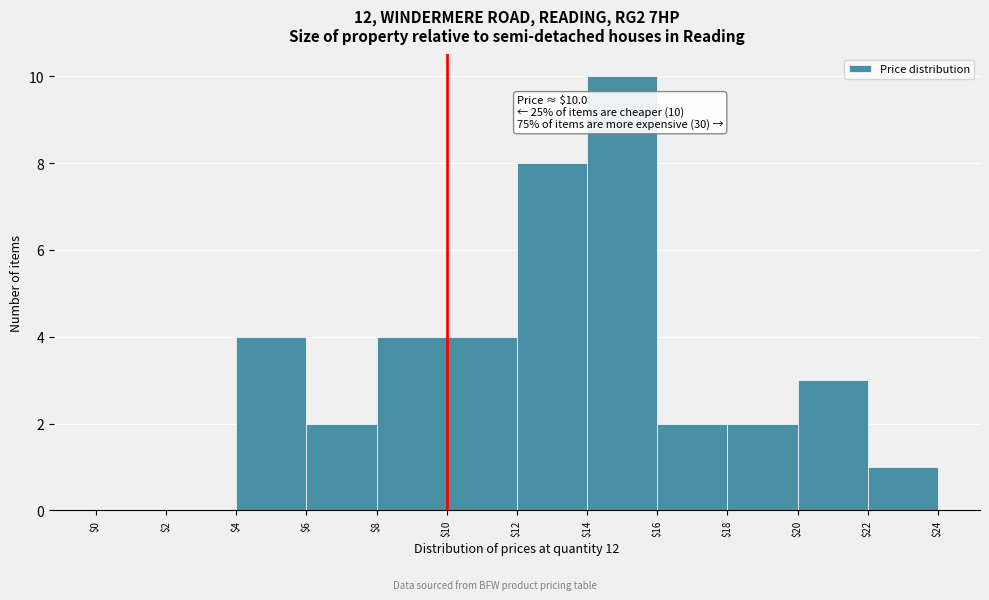

Which range on the x-axis has the tallest bar?

$14 to $16